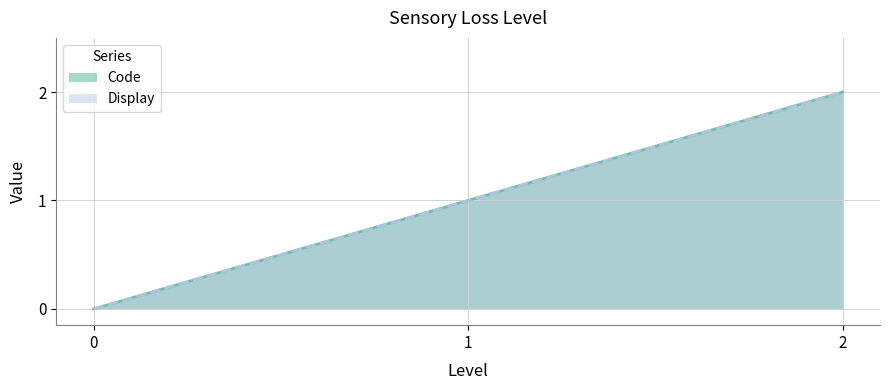

What is the sum of all Display values?

3